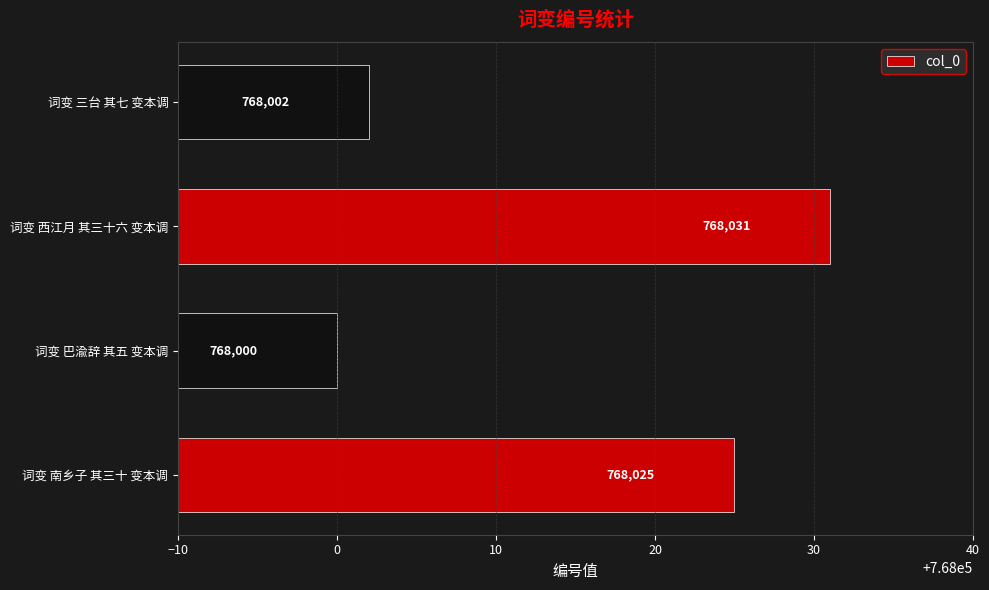

Read the value at 词变 三台 其七 变本调, to the nearest 5.

768000